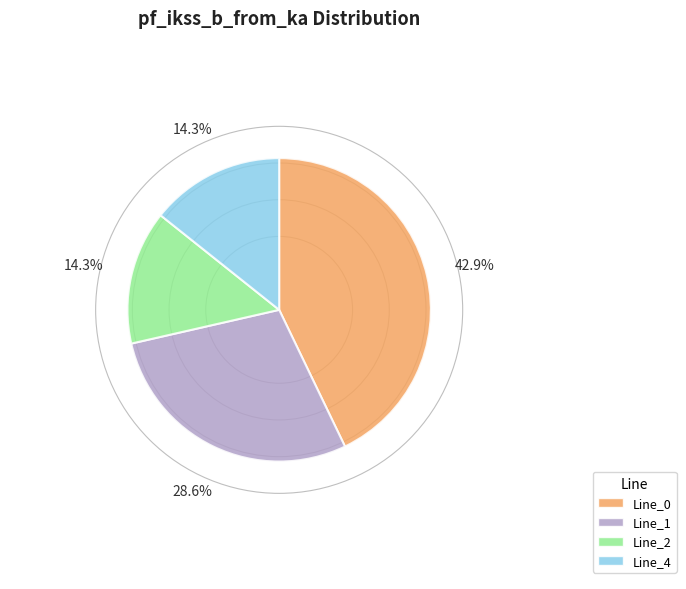

The Line_4 slice represents 14% of the pie. True or false?

True